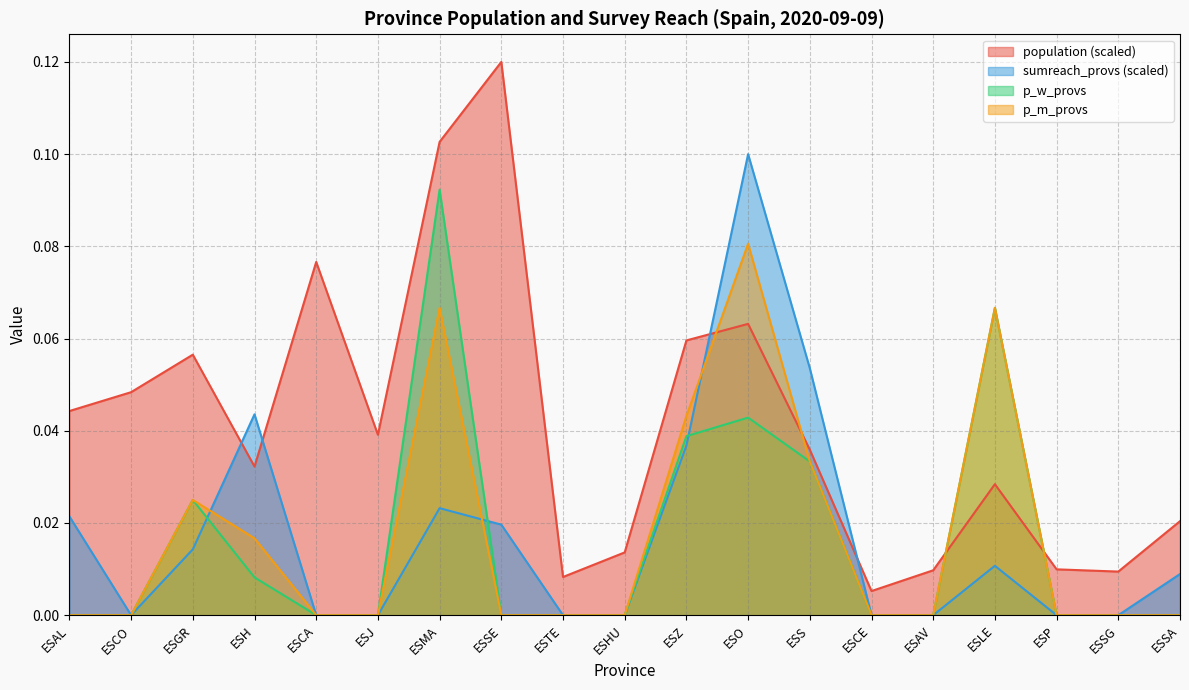

How many data points does each series have?

19